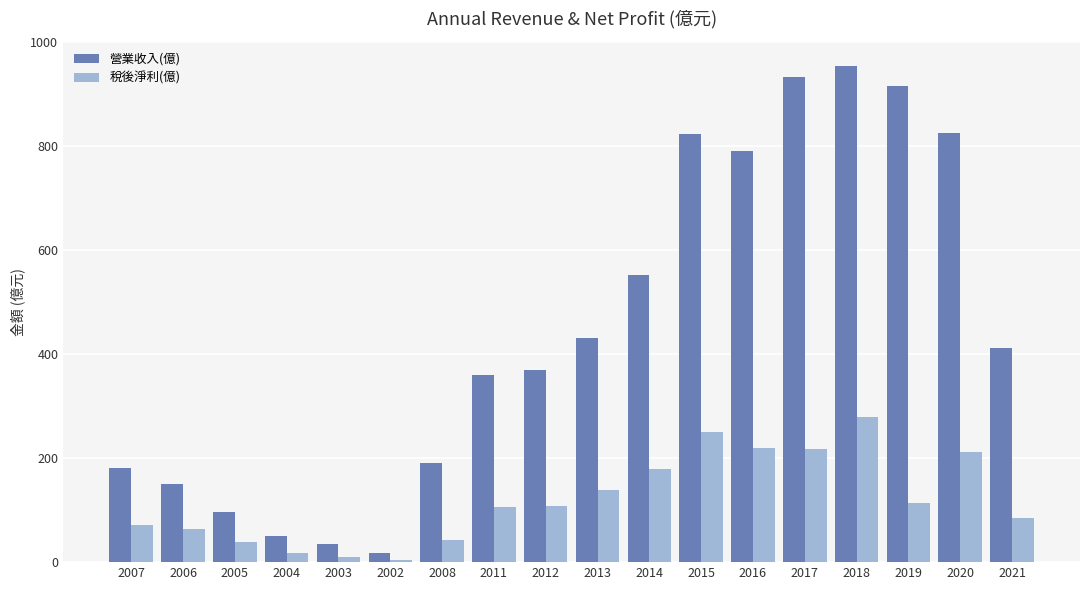

What are all the series names shown in the legend?

營業收入(億), 稅後淨利(億)